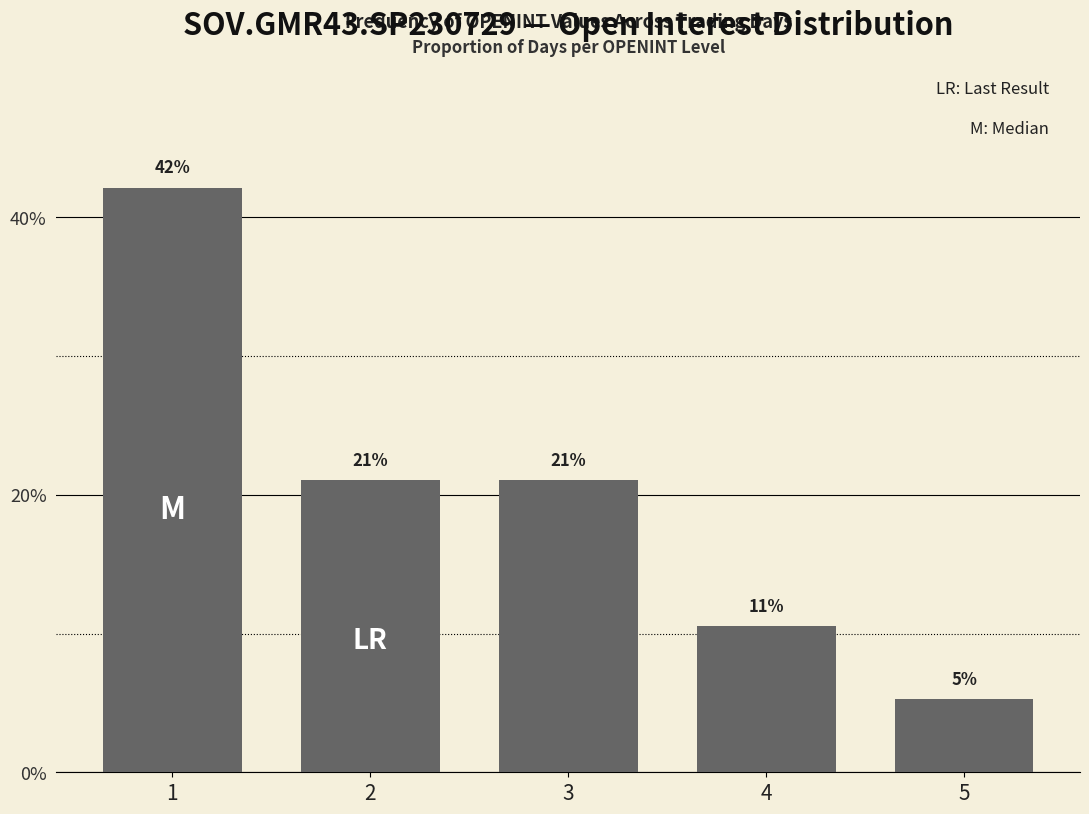

What is the change in value from 1 to 4?

-0.3